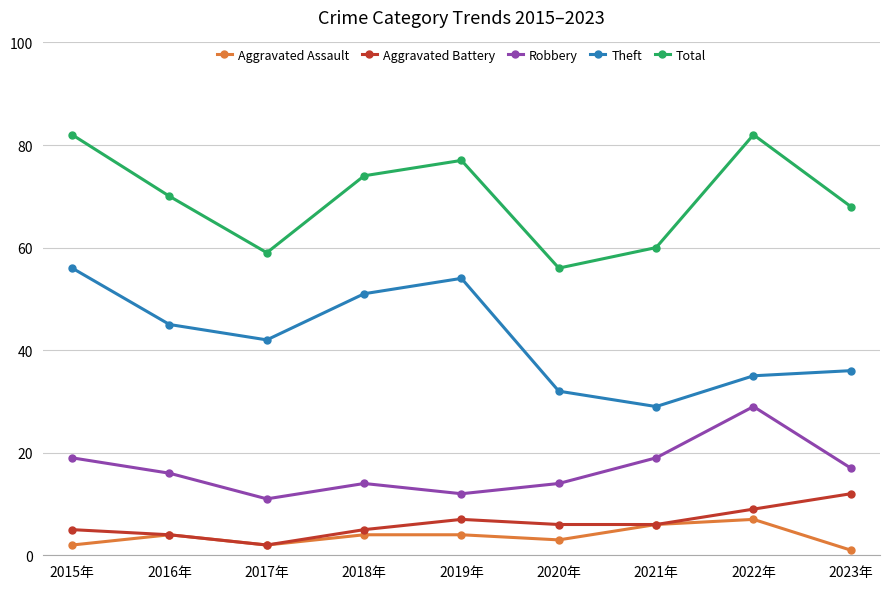

In Total, how many points are lower than both neighbors (excluding endpoints)?

2